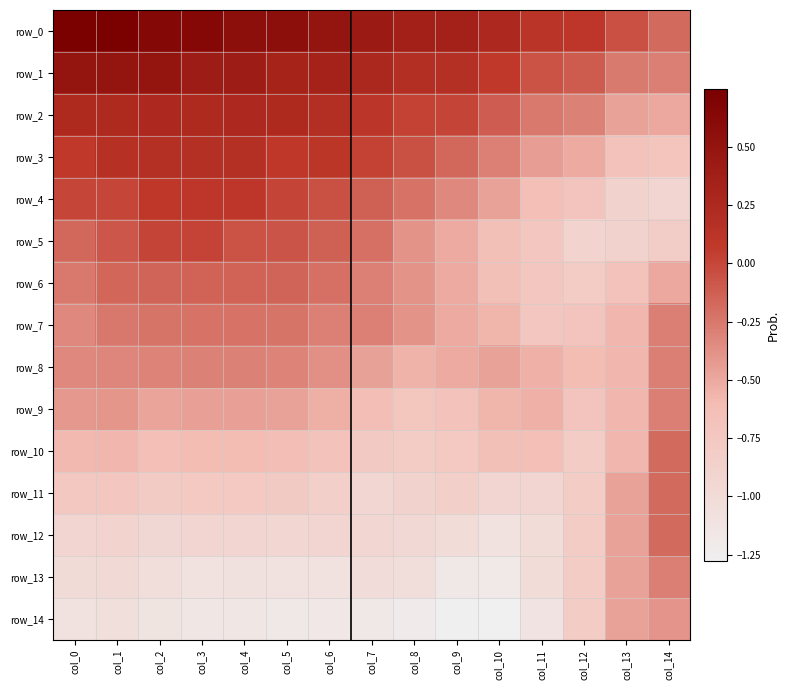

What is the smallest value displayed?

-1.3